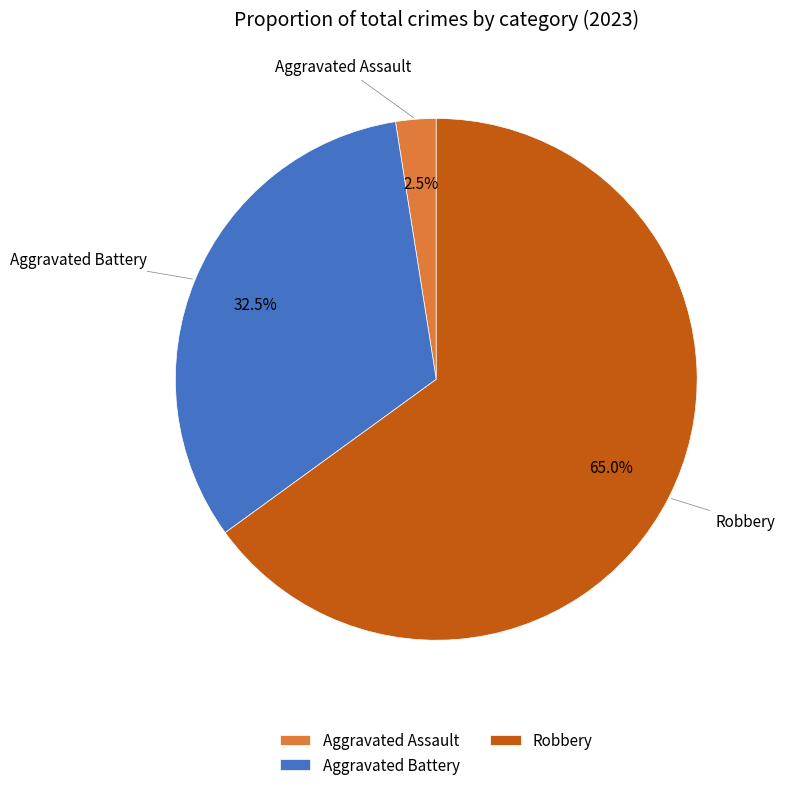

Combined, do Aggravated Battery and Robbery account for over 50%?

Yes